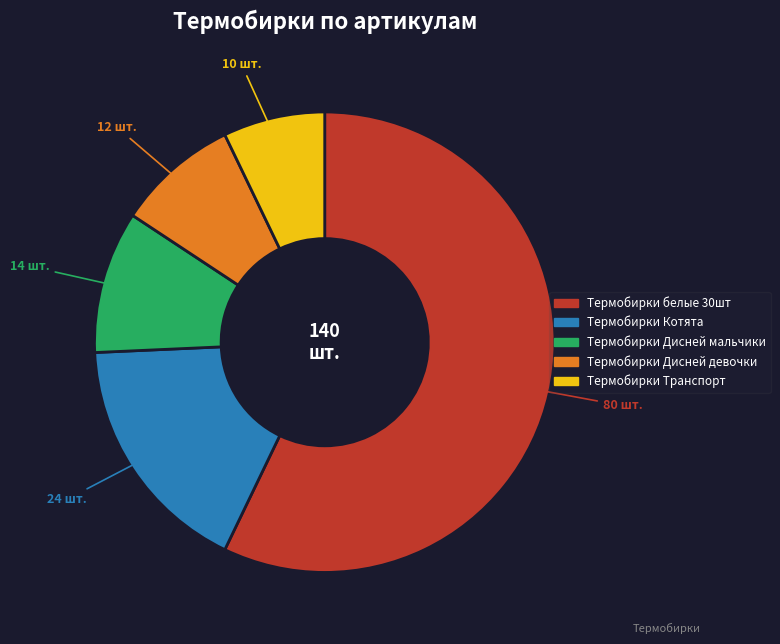

Which slice is the largest?

Термобирки белые 30шт